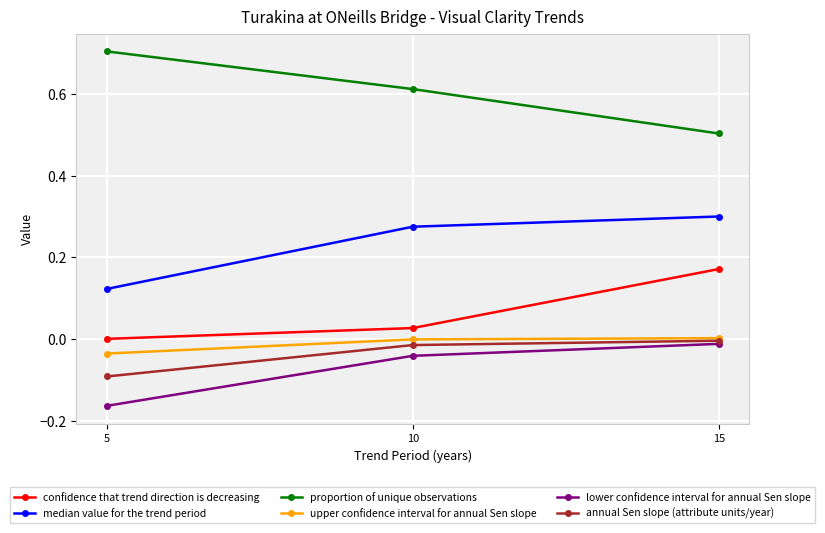

Between 10 and 15, which series saw the biggest shift?

confidence that trend direction is decreasing